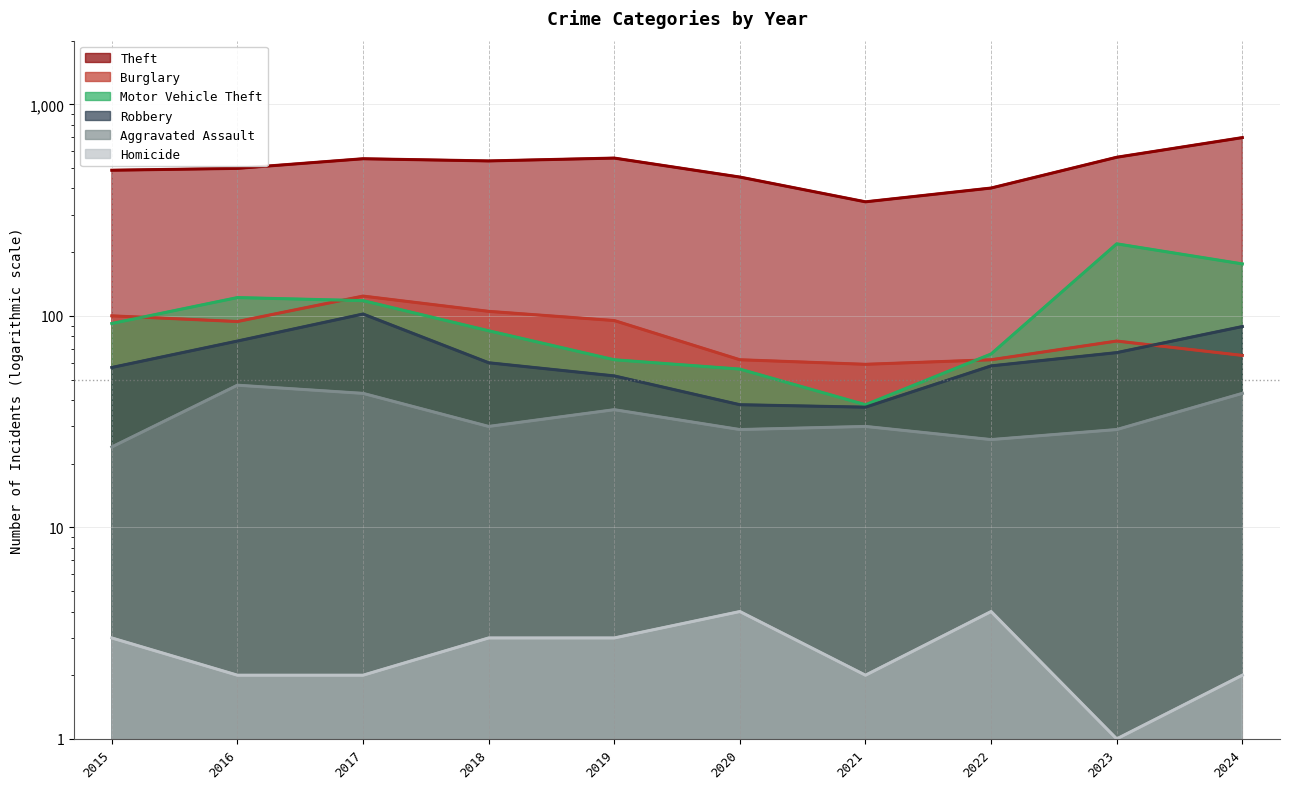

What is the difference between the maximum and second lowest values in the Aggravated Assault series?

21